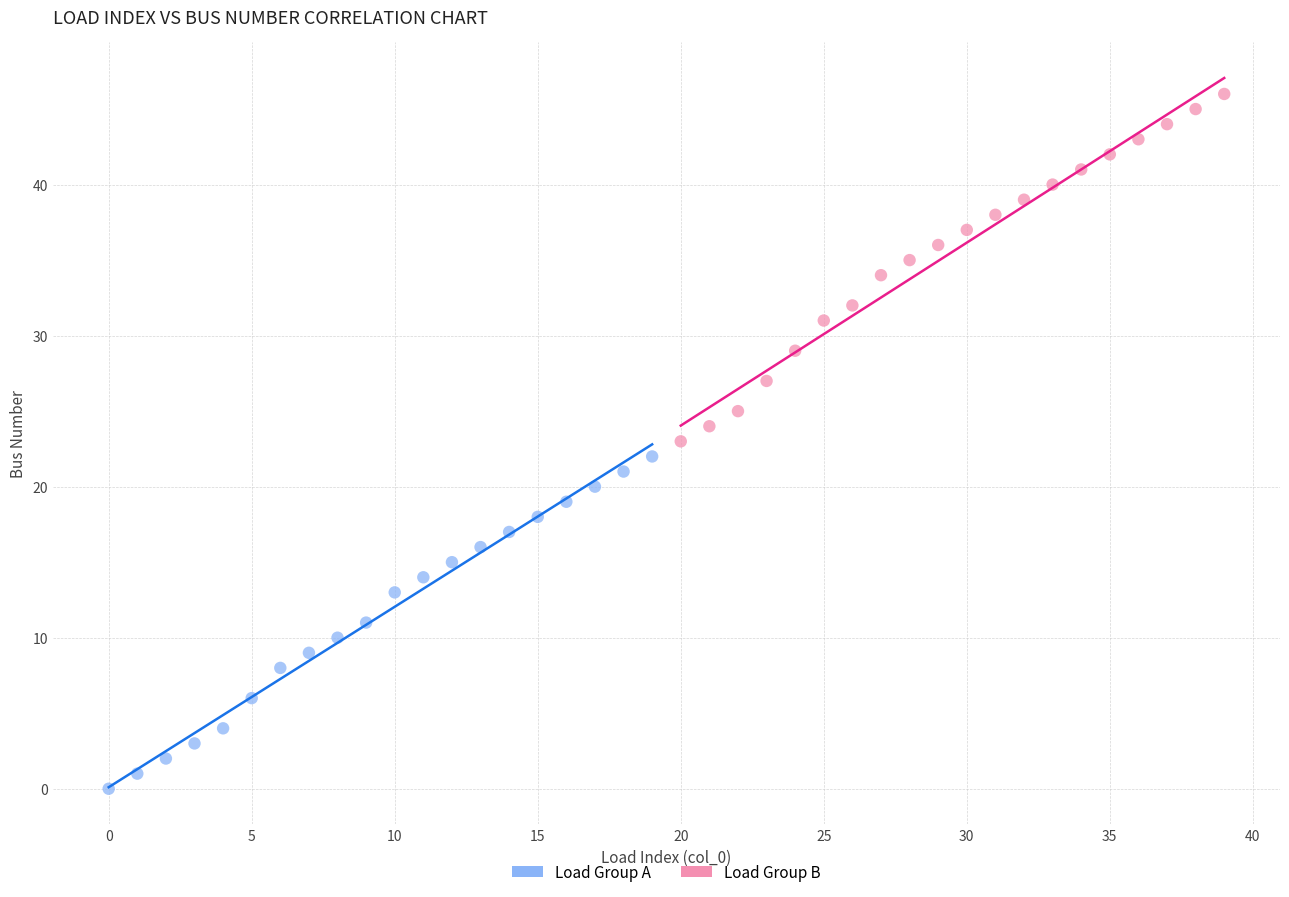

Which series contains the lowest Y value?

Load Group A